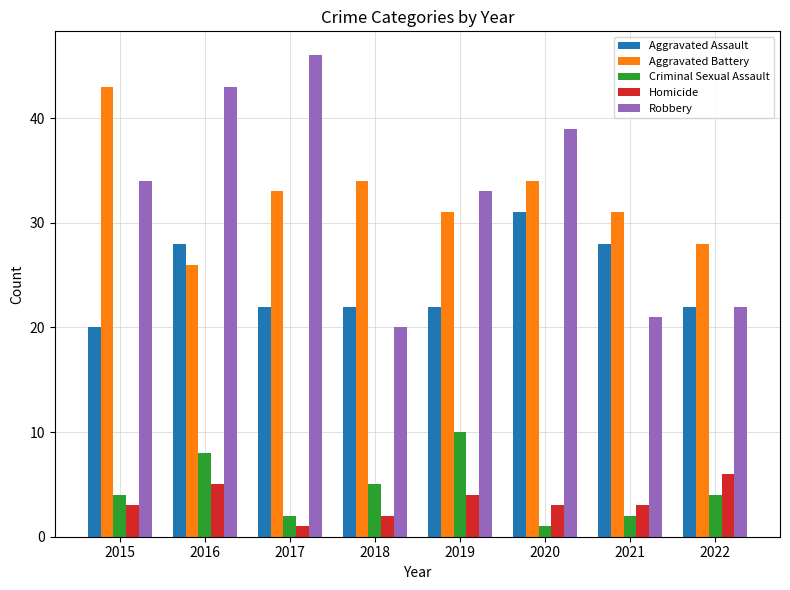

Reading right to left, transcribe all the data shown in this chart.

Aggravated Assault: 2022=22	2021=28	2020=31	2019=22	2018=22	2017=22	2016=28	2015=20
Aggravated Battery: 2022=28	2021=31	2020=34	2019=31	2018=34	2017=33	2016=26	2015=43
Criminal Sexual Assault: 2022=4	2021=2	2020=1	2019=10	2018=5	2017=2	2016=8	2015=4
Homicide: 2022=6	2021=3	2020=3	2019=4	2018=2	2017=1	2016=5	2015=3
Robbery: 2022=22	2021=21	2020=39	2019=33	2018=20	2017=46	2016=43	2015=34